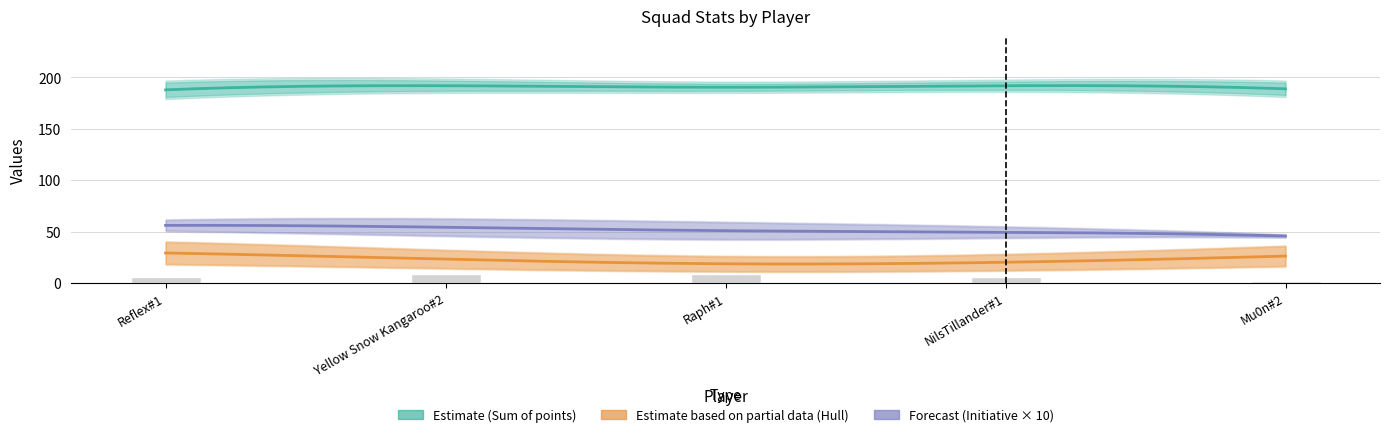

Which series has the largest range (max minus min)?

Sum of hull